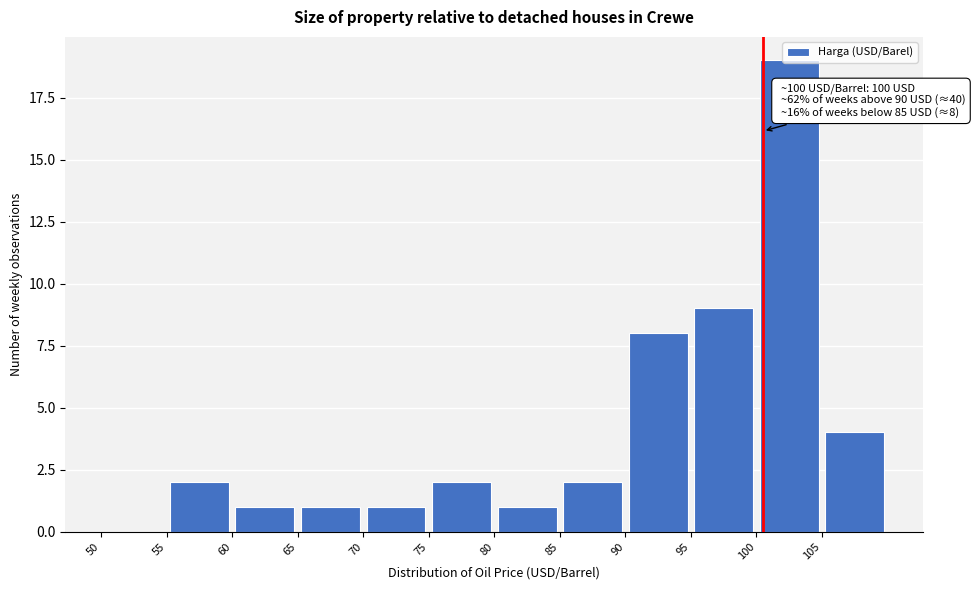

Over which range of the x-axis is the bar tallest?

100 to 105